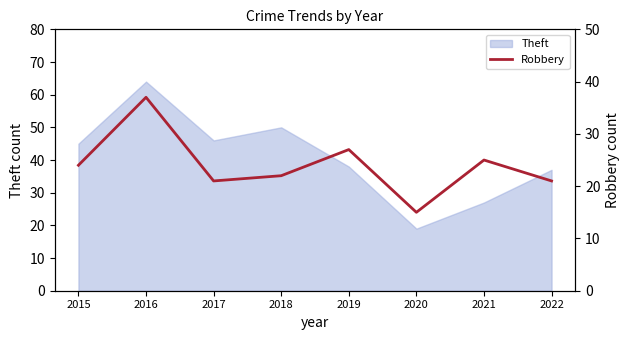

The value of Theft at 2016 is 64. True or false?

True